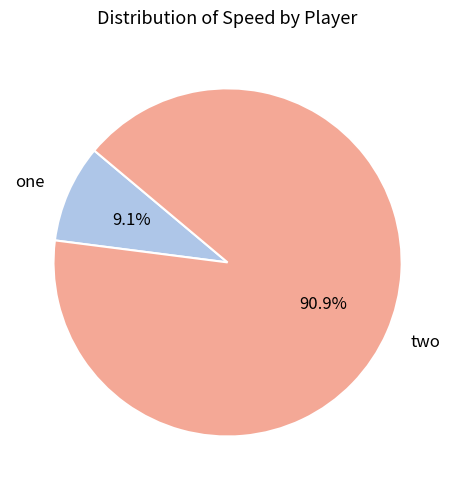

To the nearest percent, what is the difference between the largest and smallest slice percentages?

82%